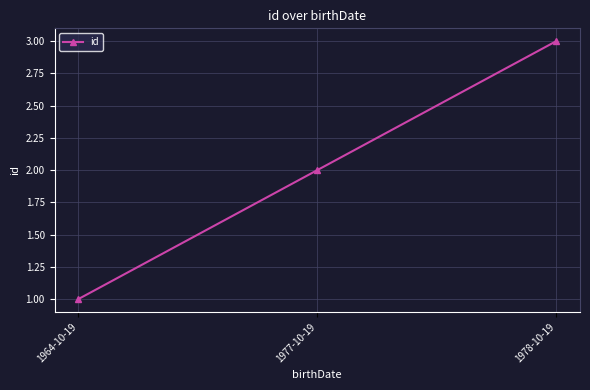

What is the label of the 3rd point from the right?

1964-10-19